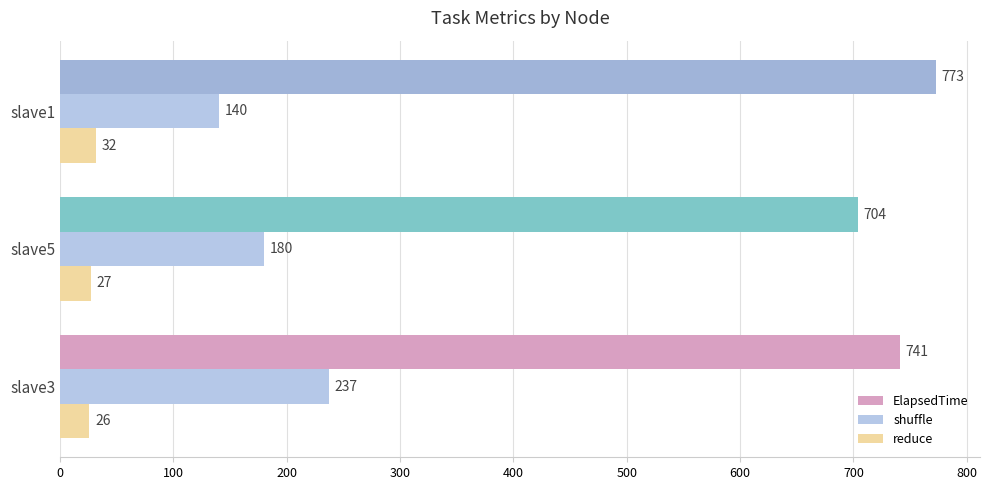

At which label does shuffle reach its minimum?

slave1